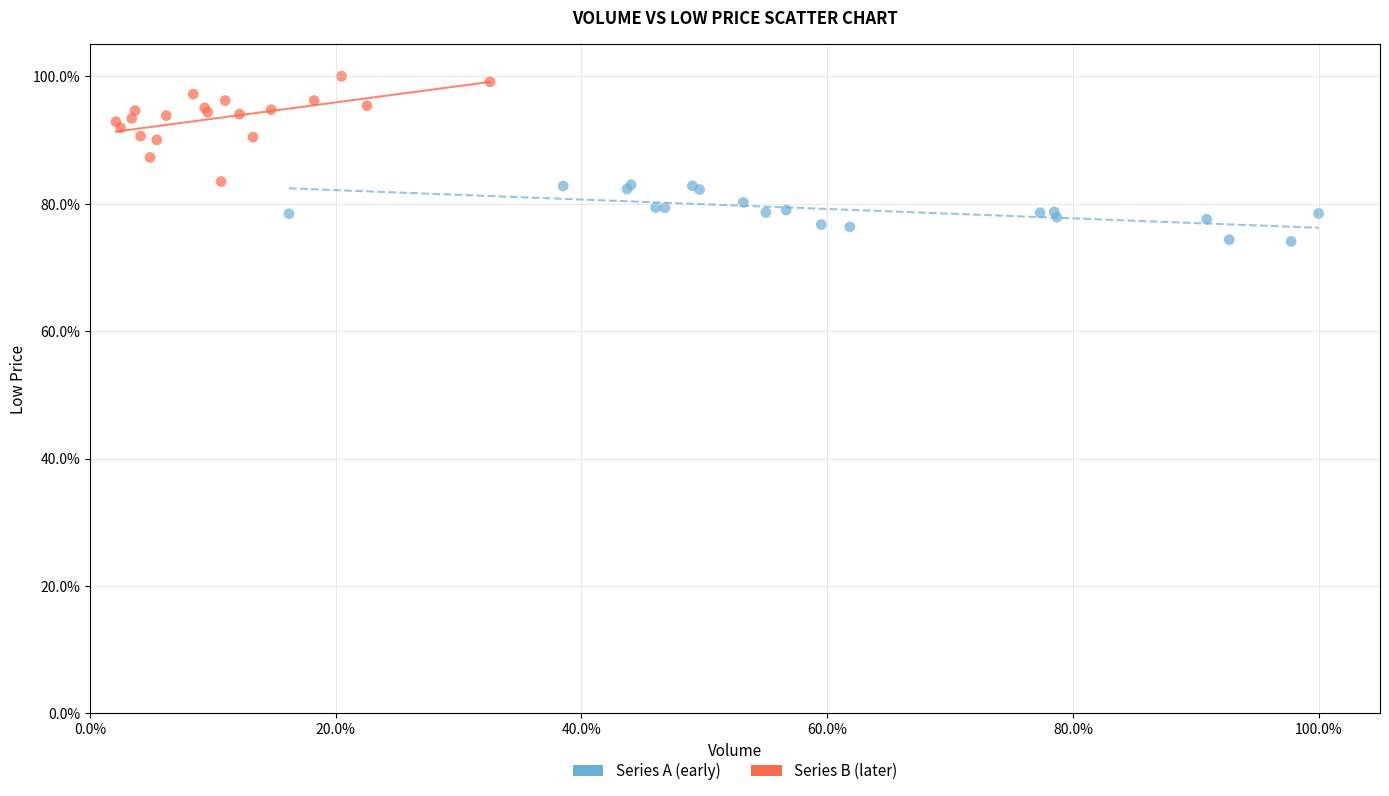

Which series contains the highest Y value?

Series B (later)